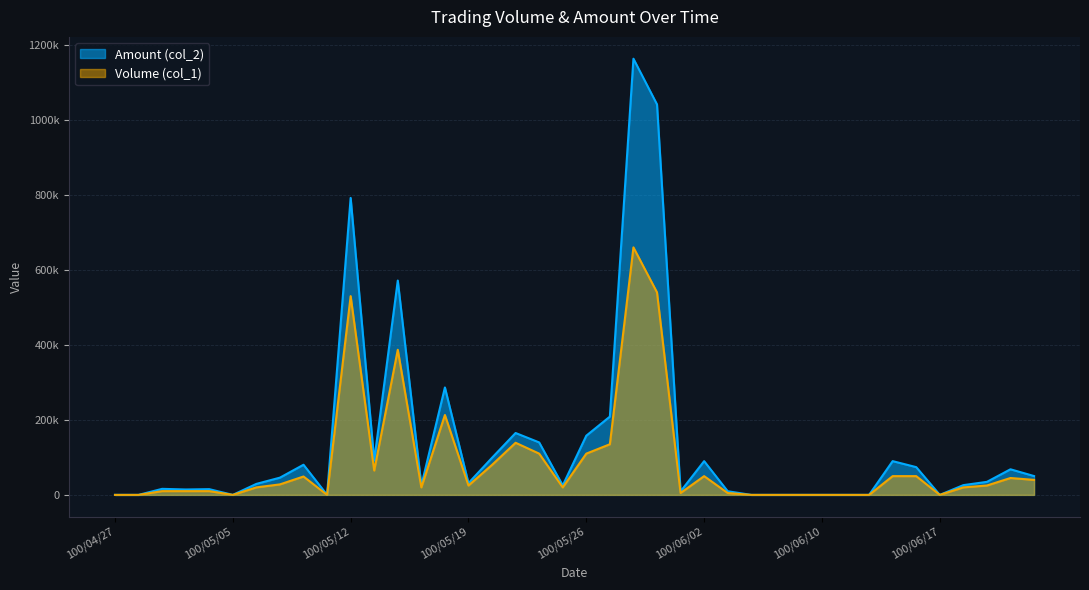

Reading right to left, transcribe all the data shown in this chart.

Volume (col_1): 100/06/23=40000	100/06/22=45000	100/06/21=25000	100/06/20=20000	100/06/17=0	100/06/16=50000	100/06/15=50000	100/06/14=0	100/06/13=0	100/06/10=0	100/06/09=0	100/06/08=0	100/06/07=0	100/06/03=5000	100/06/02=50000	100/06/01=5000	100/05/31=540000	100/05/30=660000	100/05/27=135000	100/05/26=110000	100/05/25=20000	100/05/24=110000	100/05/23=139000	100/05/20=80000	100/05/19=25000	100/05/18=213000	100/05/17=20000	100/05/16=387000	100/05/13=65000	100/05/12=530000	100/05/11=0	100/05/10=49000	100/05/09=28000	100/05/06=20000	100/05/05=0	100/05/04=10000	100/05/03=10000	100/04/29=10000	100/04/28=0	100/04/27=0
Amount (col_2): 100/06/23=50200	100/06/22=68250	100/06/21=34750	100/06/20=26000	100/06/17=0	100/06/16=74000	100/06/15=90000	100/06/14=0	100/06/13=0	100/06/10=0	100/06/09=0	100/06/08=0	100/06/07=0	100/06/03=9720	100/06/02=90000	100/06/01=9200	100/05/31=1041250	100/05/30=1163090	100/05/27=208710	100/05/26=157830	100/05/25=25200	100/05/24=139900	100/05/23=165020	100/05/20=99000	100/05/19=31450	100/05/18=286450	100/05/17=25000	100/05/16=571490	100/05/13=91750	100/05/12=791910	100/05/11=0	100/05/10=80370	100/05/09=45980	100/05/06=29300	100/05/05=0	100/05/04=15300	100/05/03=14400	100/04/29=16100	100/04/28=0	100/04/27=0